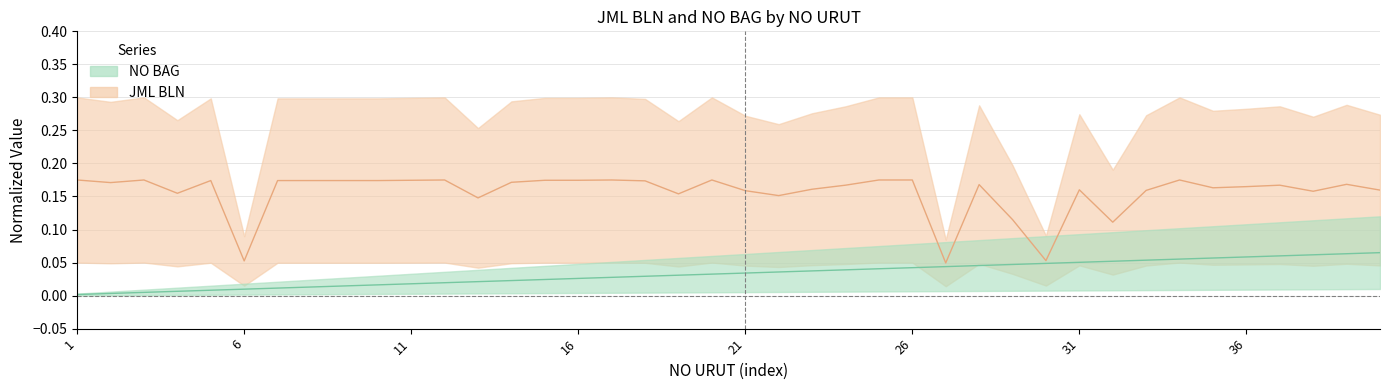

Reading left to right, extract all data points from this chart.

JML BLN: 1=0.2	2=0.2	3=0.2	4=0.2	5=0.2	6=0.1	7=0.2	8=0.2	9=0.2	10=0.2	11=0.2	12=0.2	13=0.1	14=0.2	15=0.2	16=0.2	17=0.2	18=0.2	19=0.2	20=0.2	21=0.2	22=0.2	23=0.2	24=0.2	25=0.2	26=0.2	27=0.0	28=0.2	29=0.1	30=0.1	31=0.2	32=0.1	33=0.2	34=0.2	35=0.2	36=0.2	37=0.2	38=0.2	39=0.2	40=0.2
NO BAG: 1=0.0	2=0.0	3=0.0	4=0.0	5=0.0	6=0.0	7=0.0	8=0.0	9=0.0	10=0.0	11=0.0	12=0.0	13=0.0	14=0.0	15=0.0	16=0.0	17=0.0	18=0.0	19=0.0	20=0.0	21=0.0	22=0.0	23=0.0	24=0.0	25=0.0	26=0.0	27=0.0	28=0.0	29=0.0	30=0.0	31=0.1	32=0.1	33=0.1	34=0.1	35=0.1	36=0.1	37=0.1	38=0.1	39=0.1	40=0.1